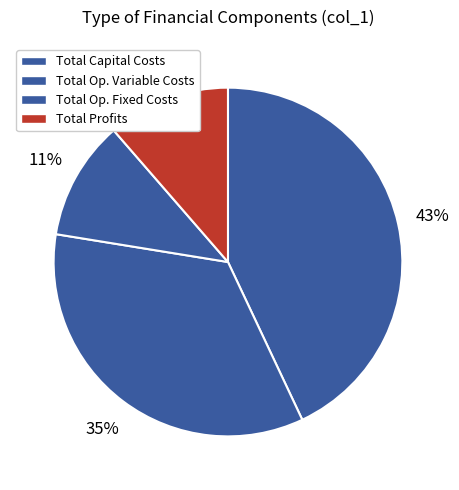

Count the number of slices in the pie.

4